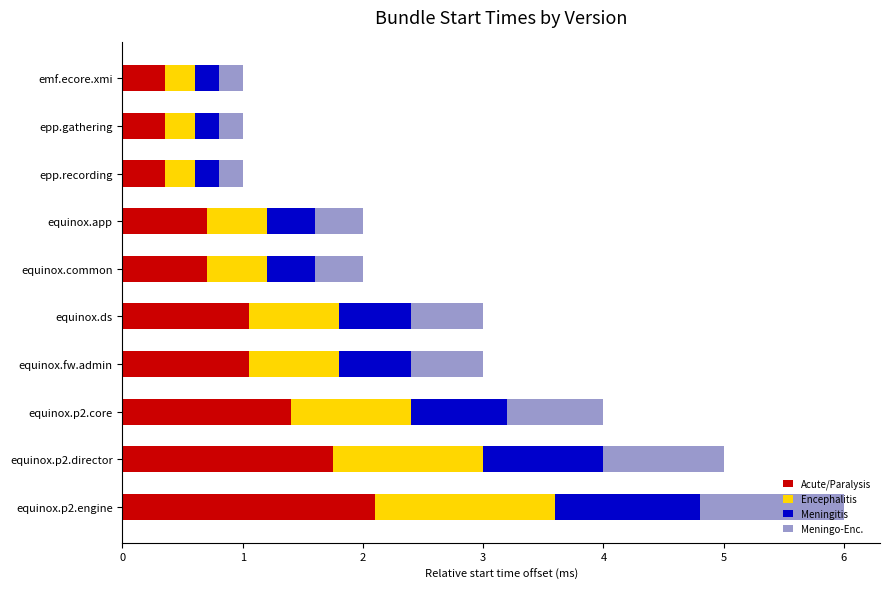

Count the number of categories in the chart.

10